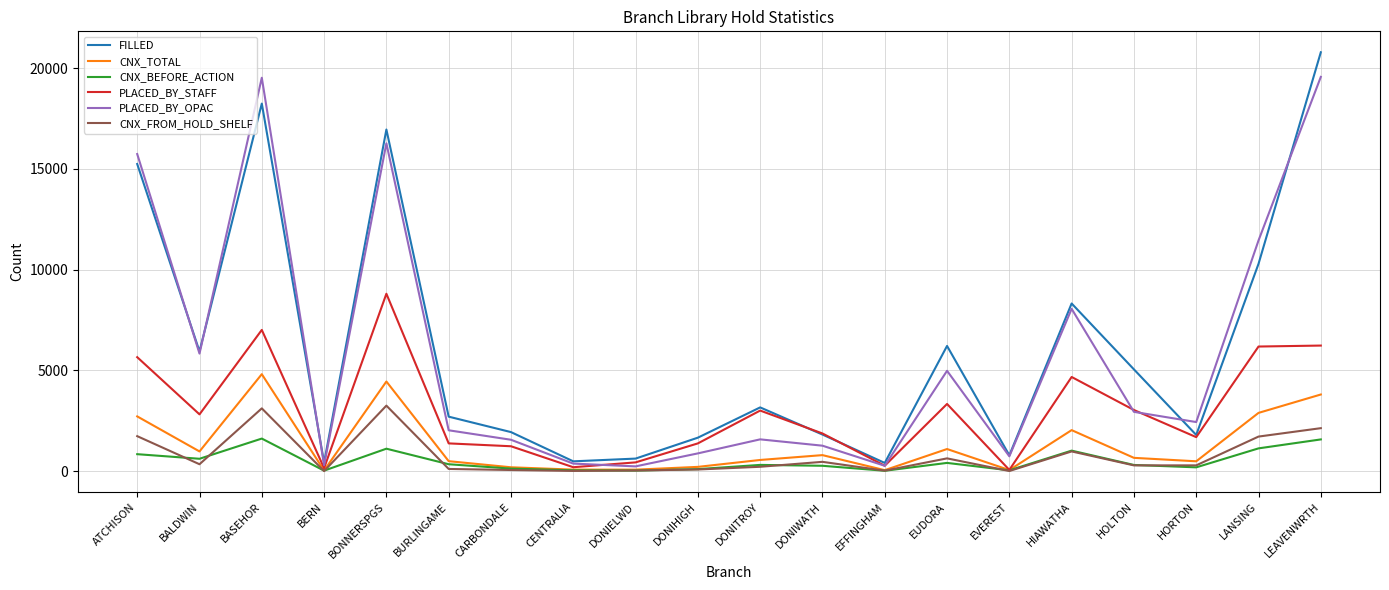

What is the greatest value displayed?

20781